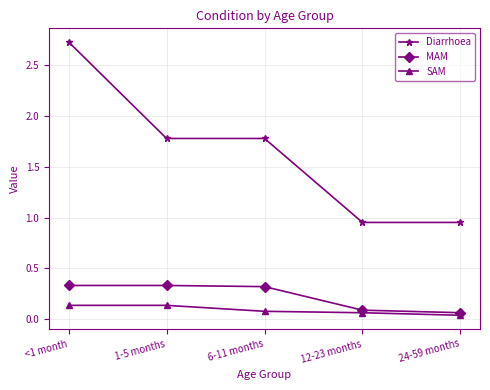

True or false: SAM has more than 2 points higher than both neighbors.

False